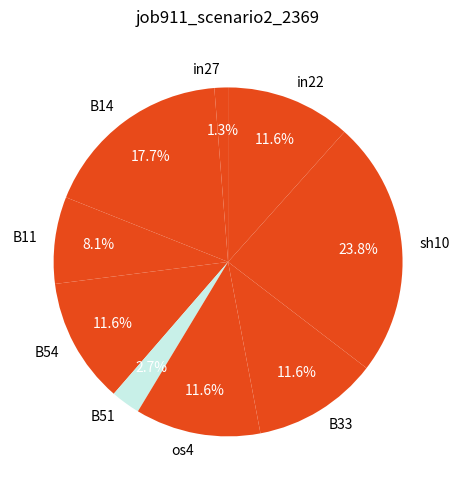

Which category has the biggest portion of the pie?

sh10